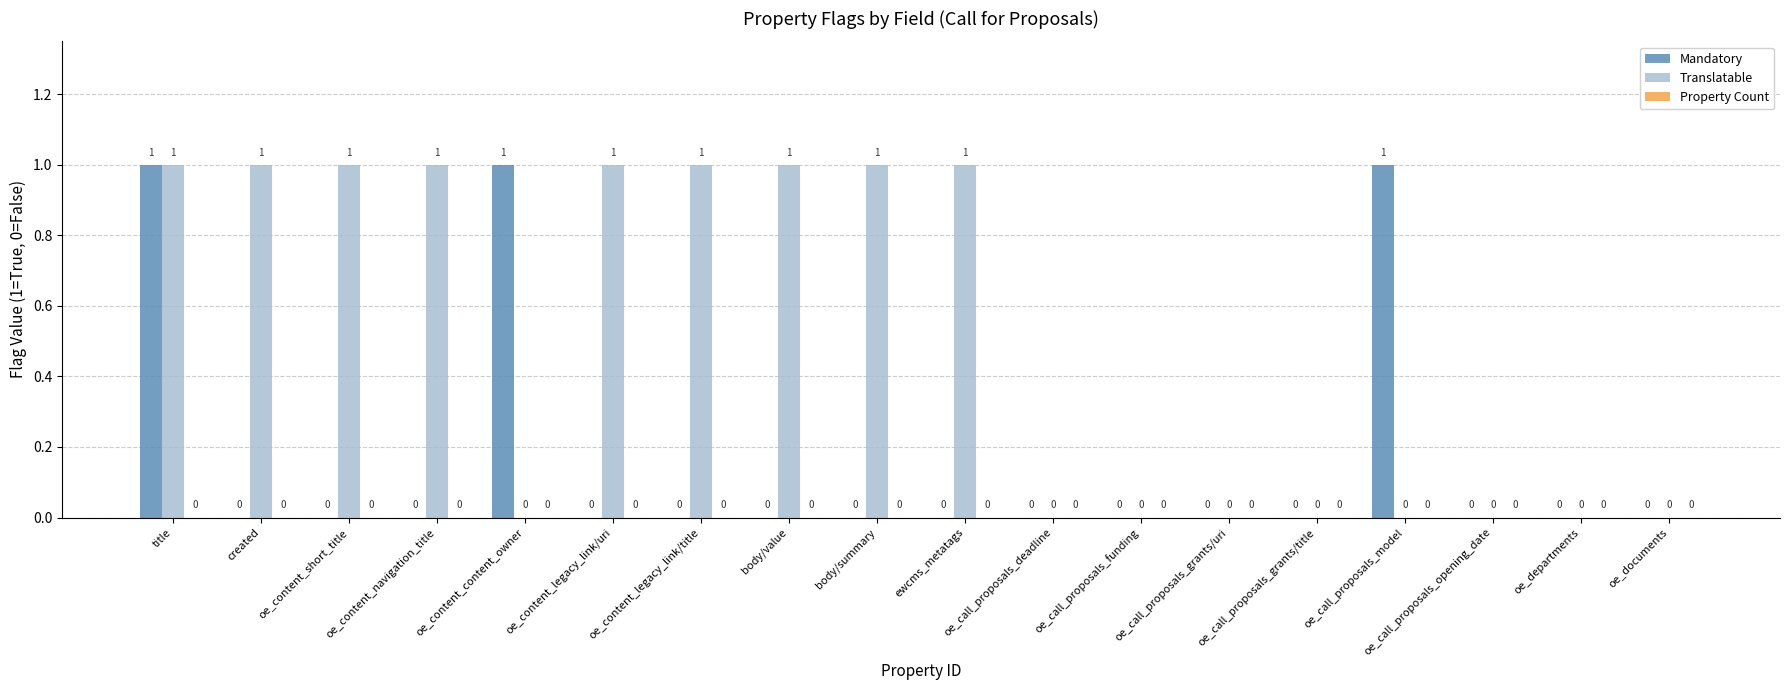

Between oe_content_legacy_link/title and oe_documents, which series saw the biggest shift?

Translatable